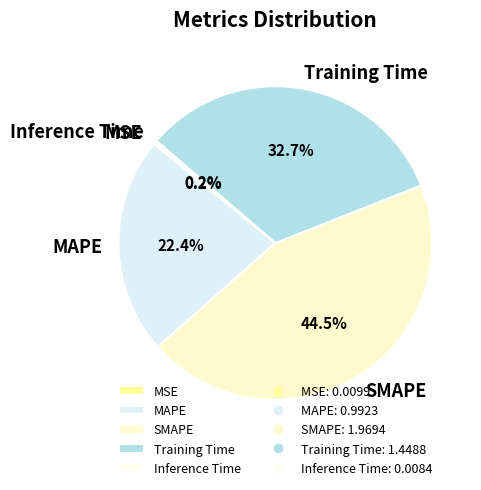

Which slice is the largest?

SMAPE